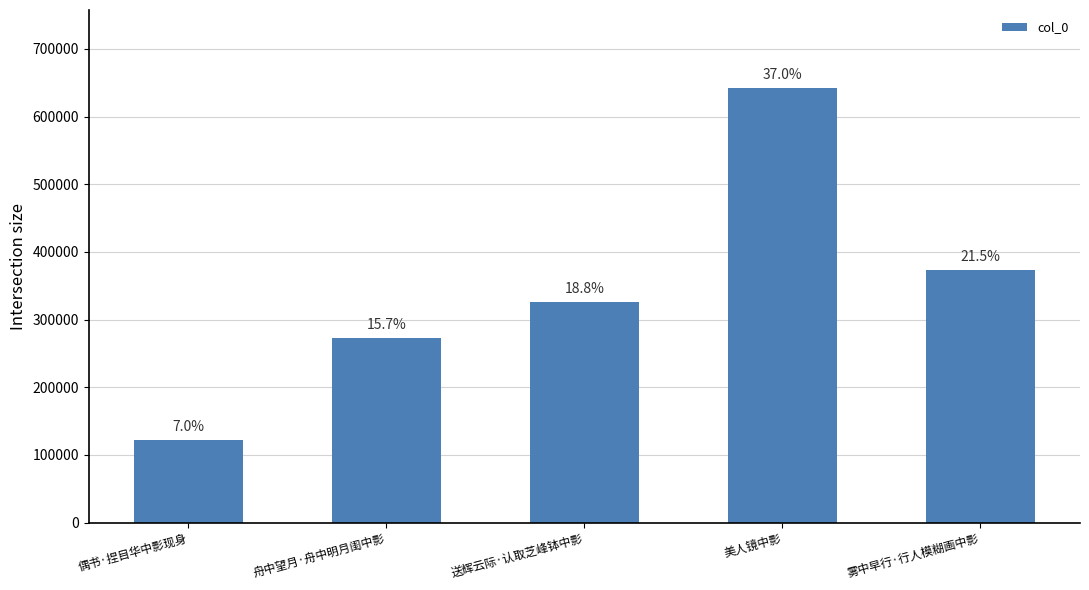

Does the chart contain any negative values?

No